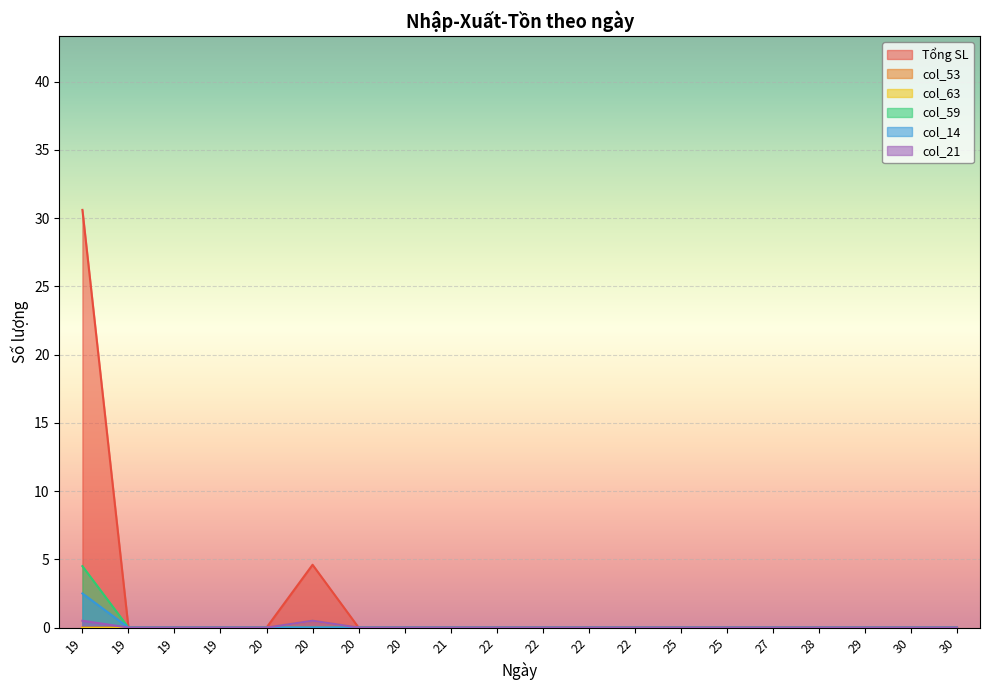

The value of Tổng SL at 19 is 9.4. True or false?

False